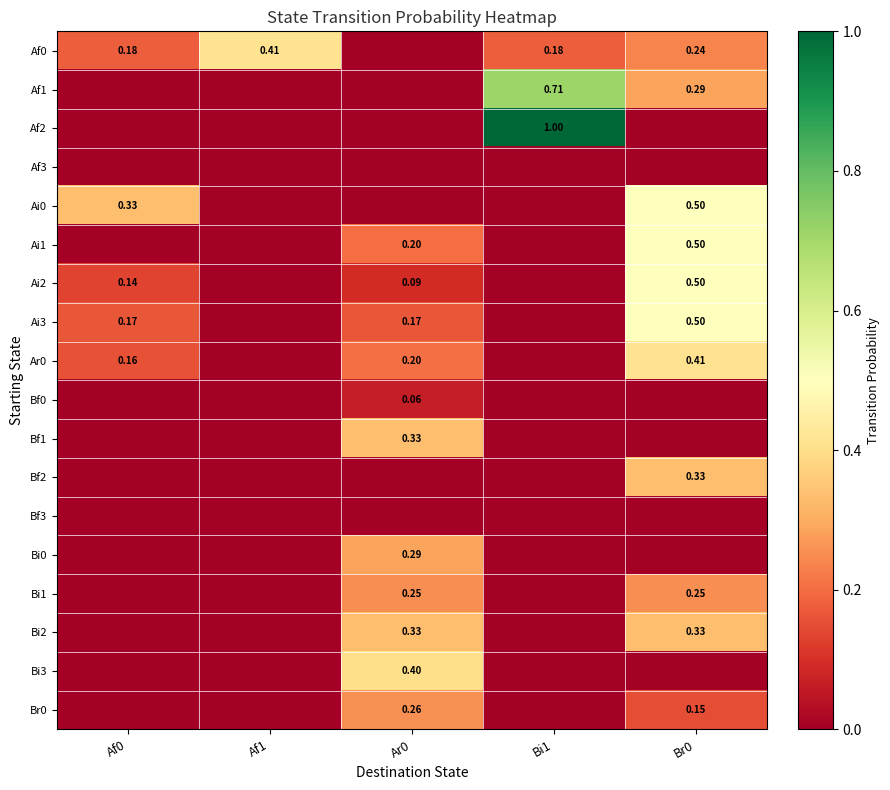

Between Af1 and Bi1, which is larger?

Af1